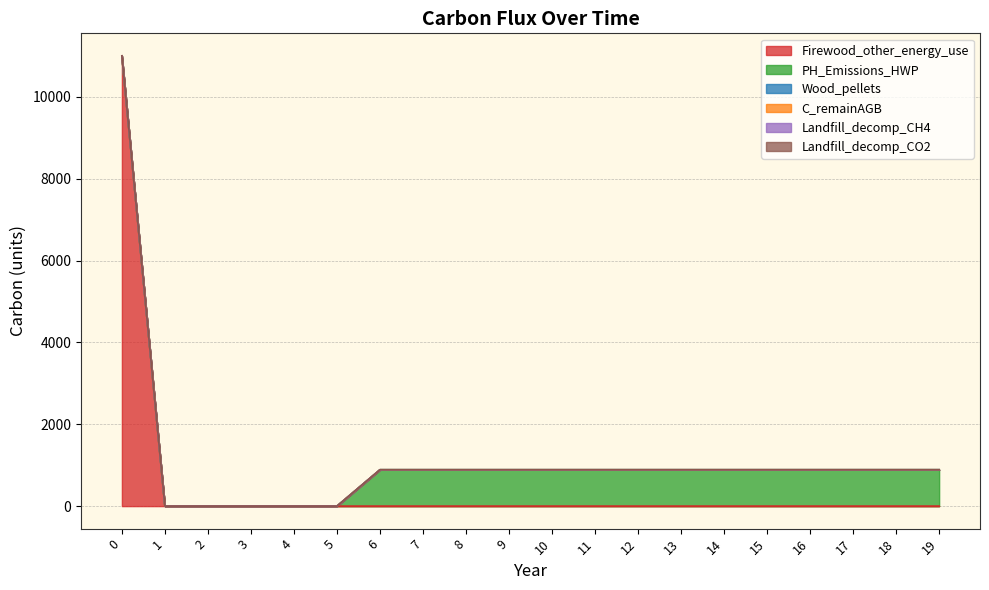

True or false: Landfill_decomp_CO2 and Wood_pellets cross at least once.

False